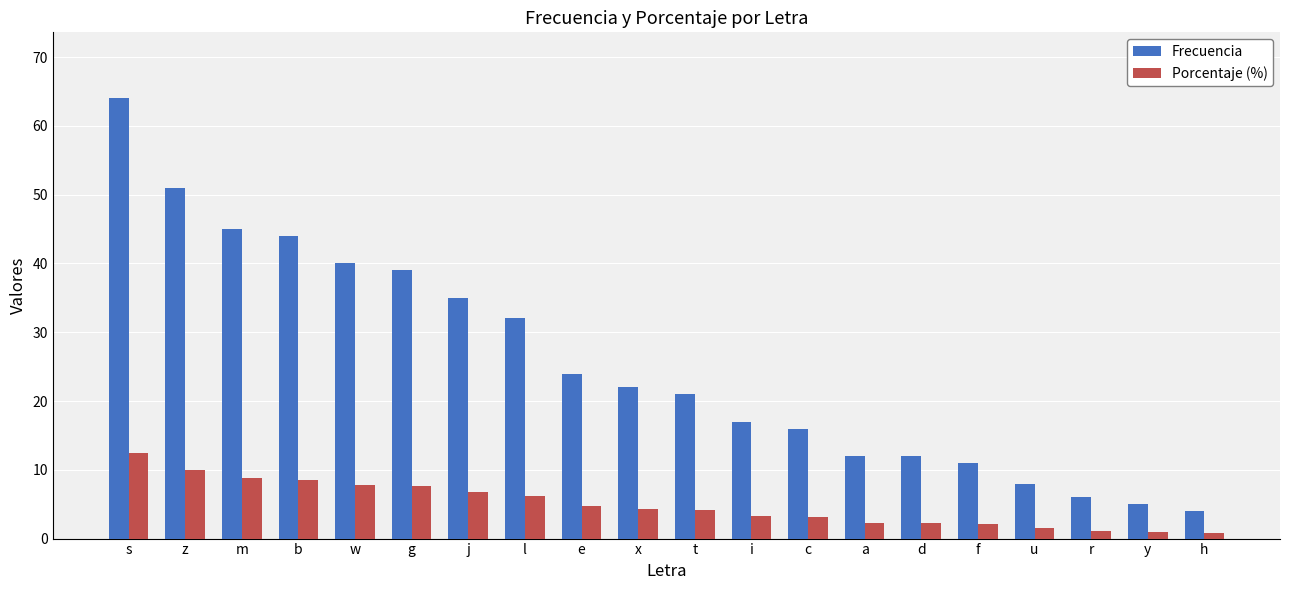

At how many categories does at least one series exceed 7?

17